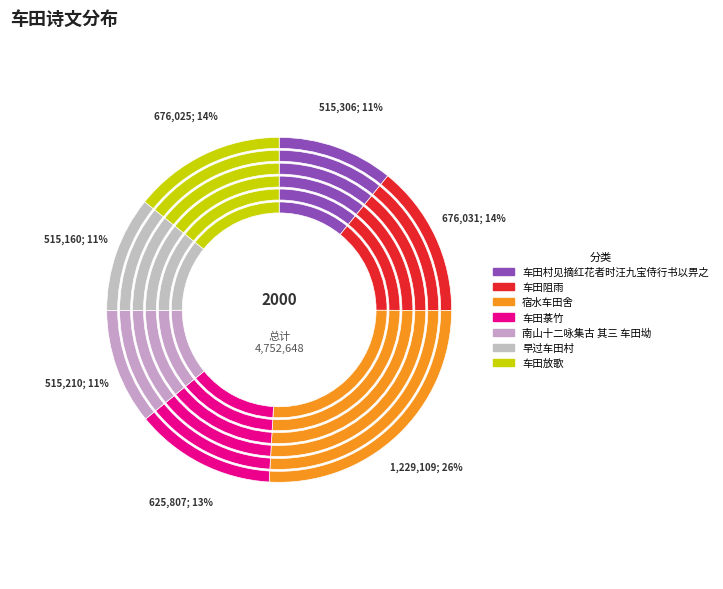

Is there a majority slice in this chart?

No